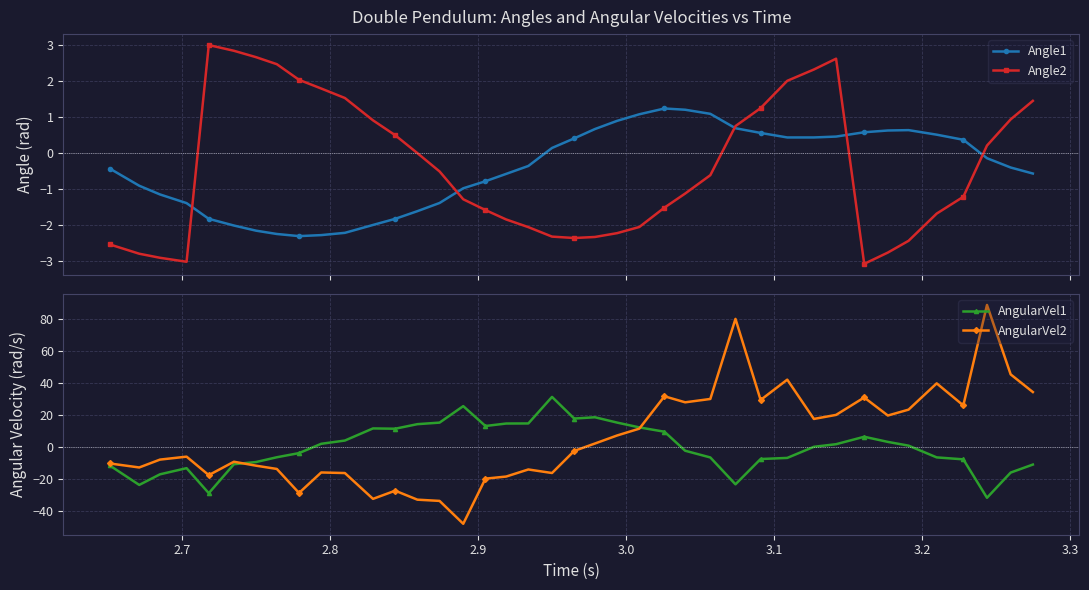

True or false: Angle2 has more than 0 points higher than both neighbors.

True